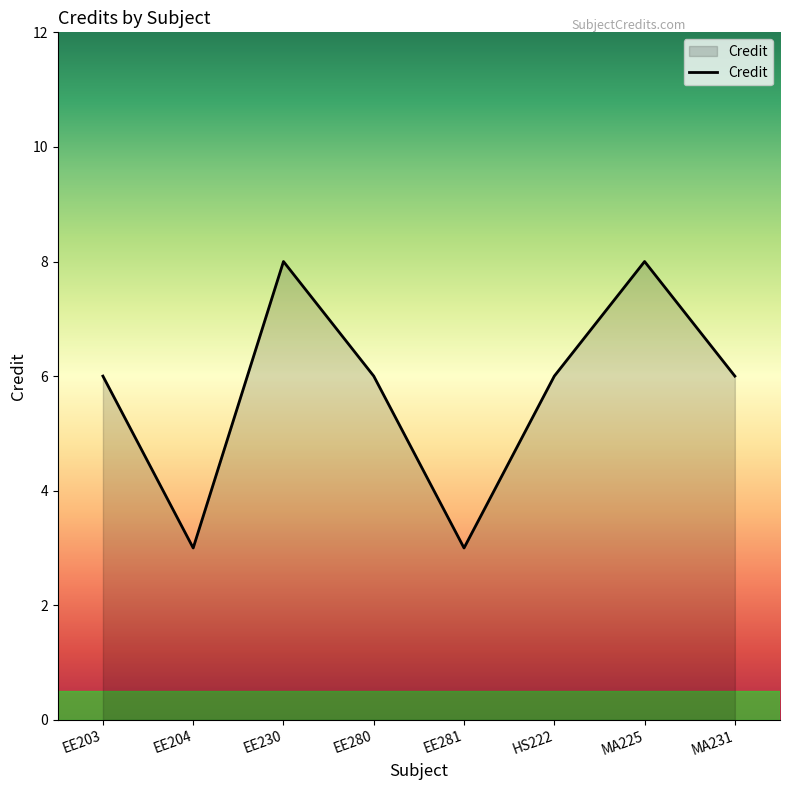

Approximately how many times larger is the value at HS222 compared to EE203?

1.0